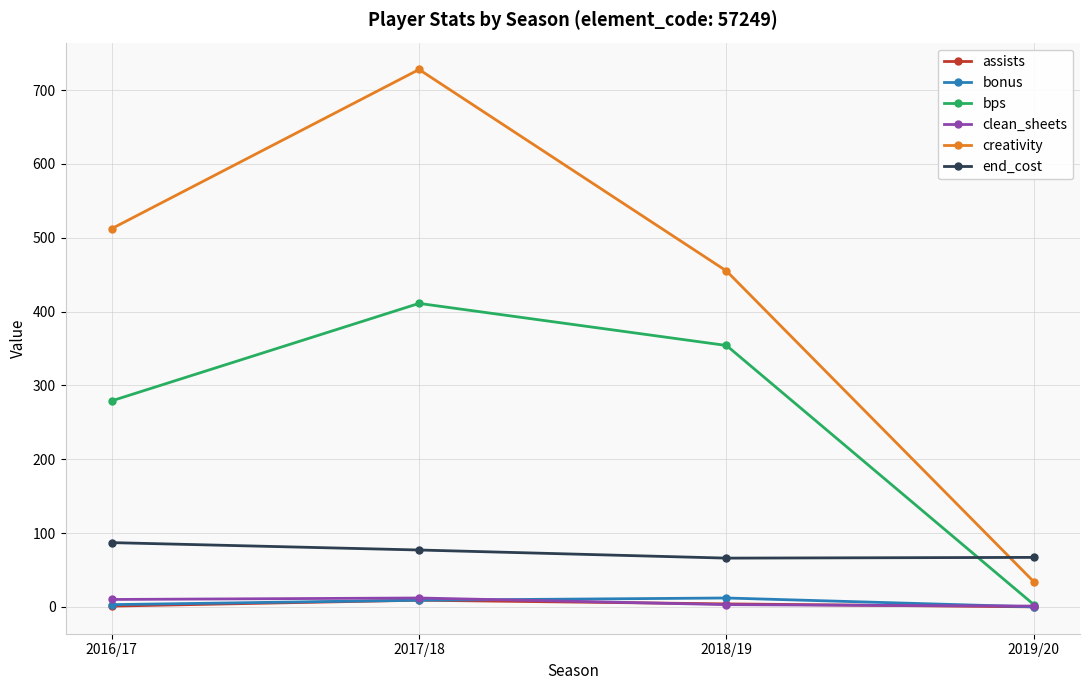

Which category has the lowest value in the bps series?

2019/20